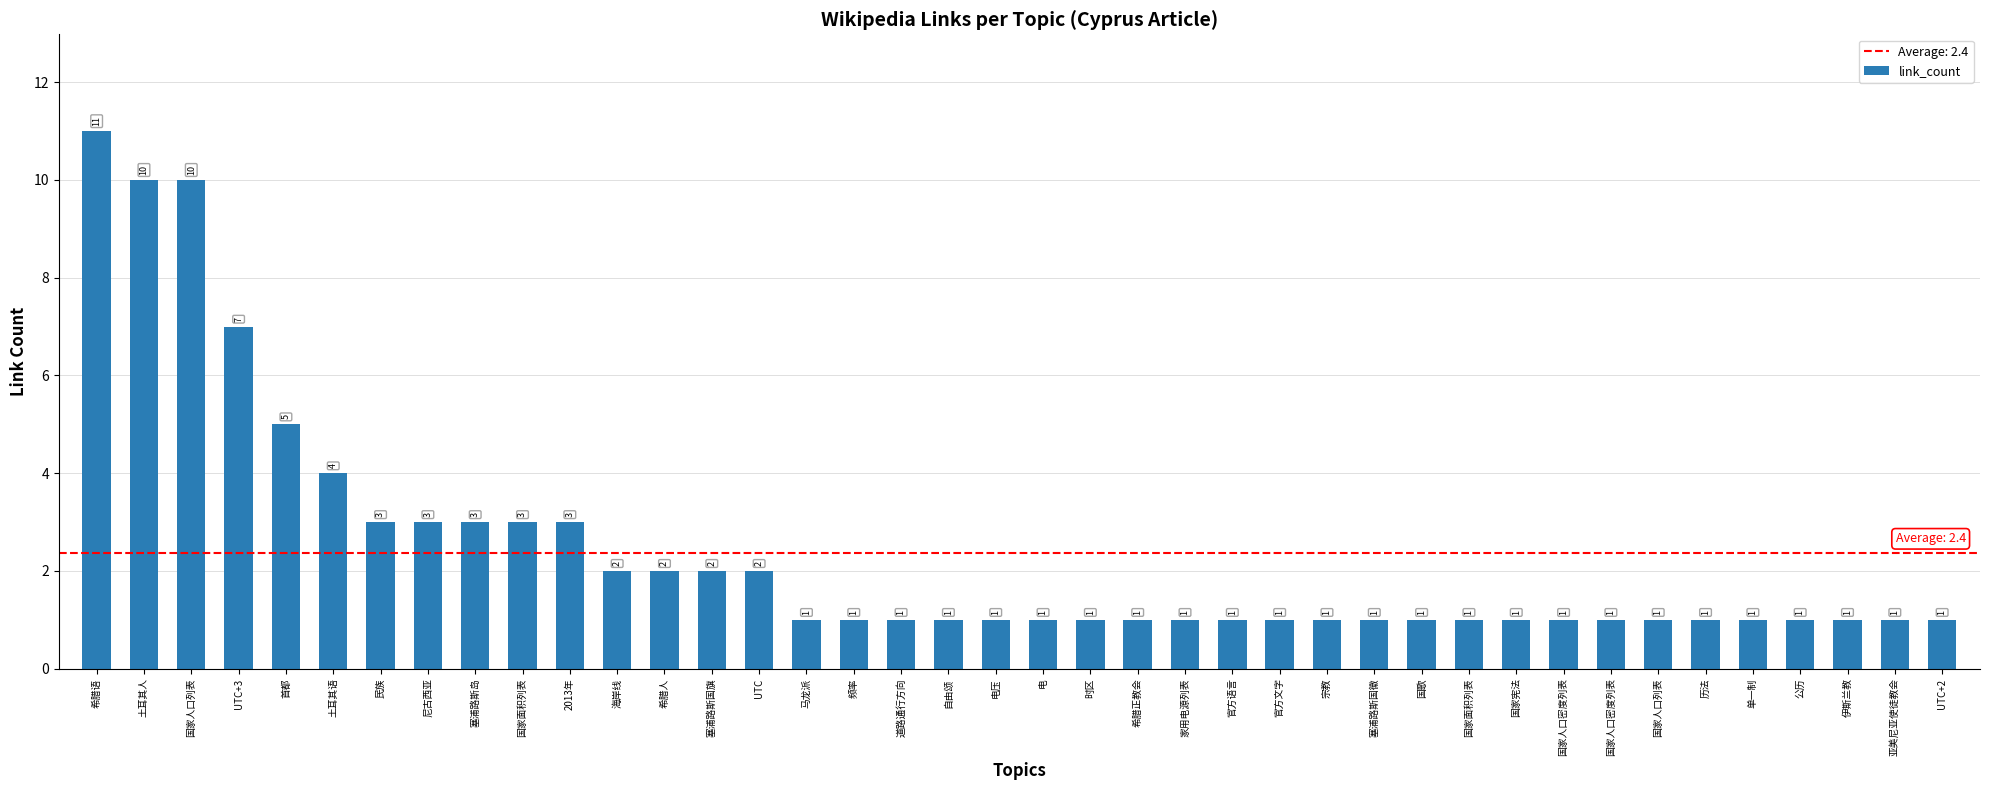

Which category has the lowest value across all series?

马龙派